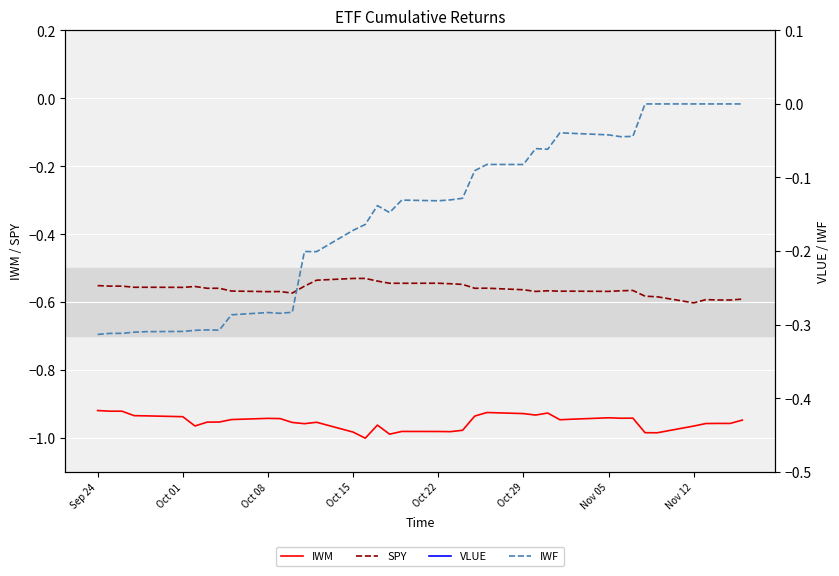

What is the difference between the maximum and minimum values in the VLUE series?

0.1